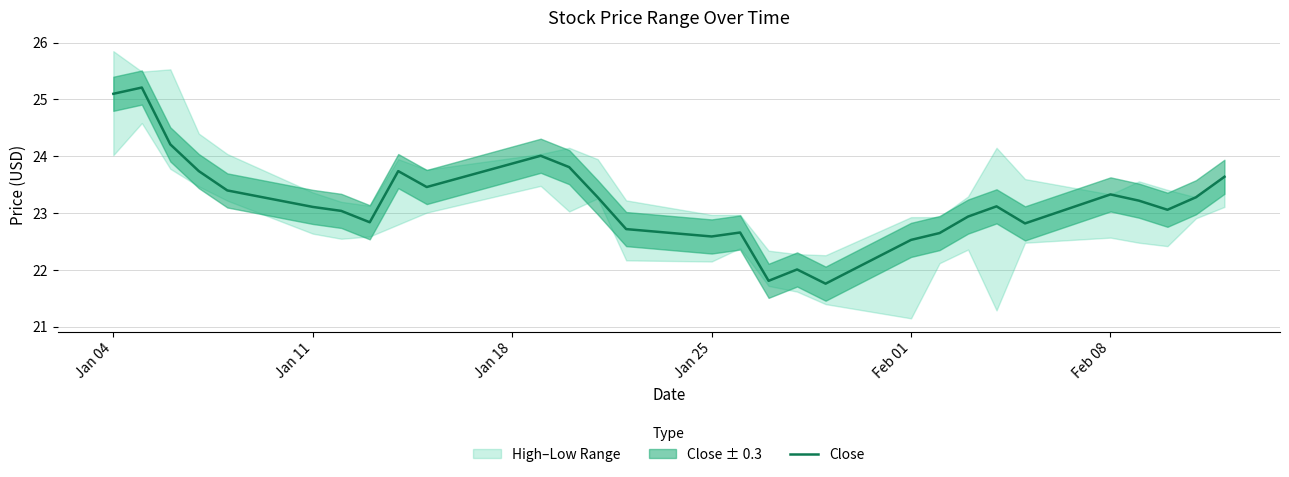

Does the chart have visible grid lines?

Yes